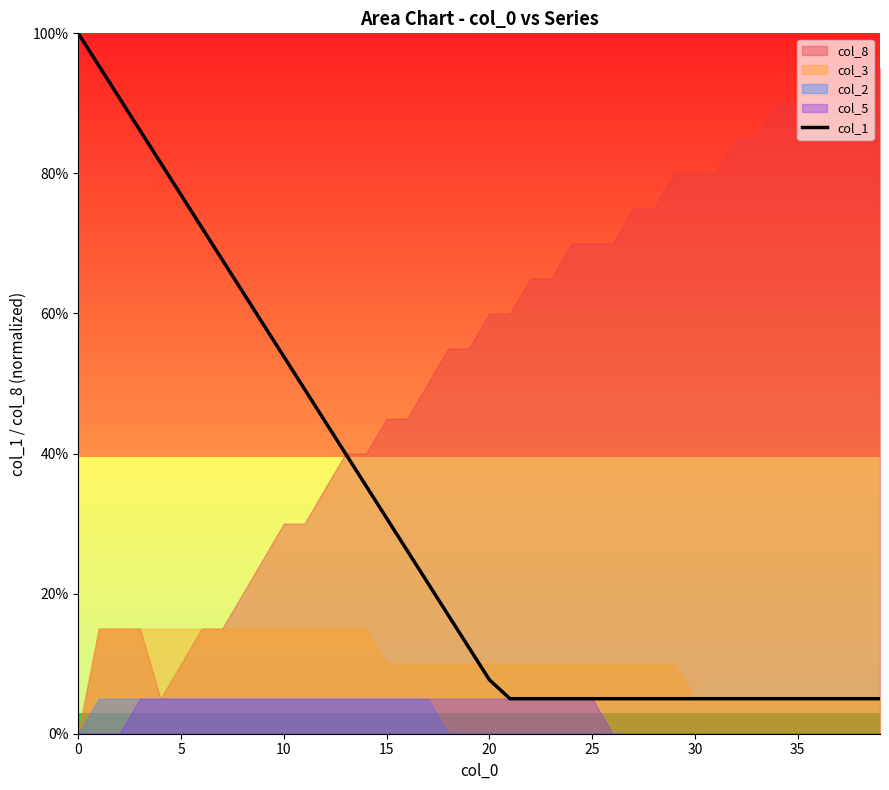

Count the number of categories in the chart.

40